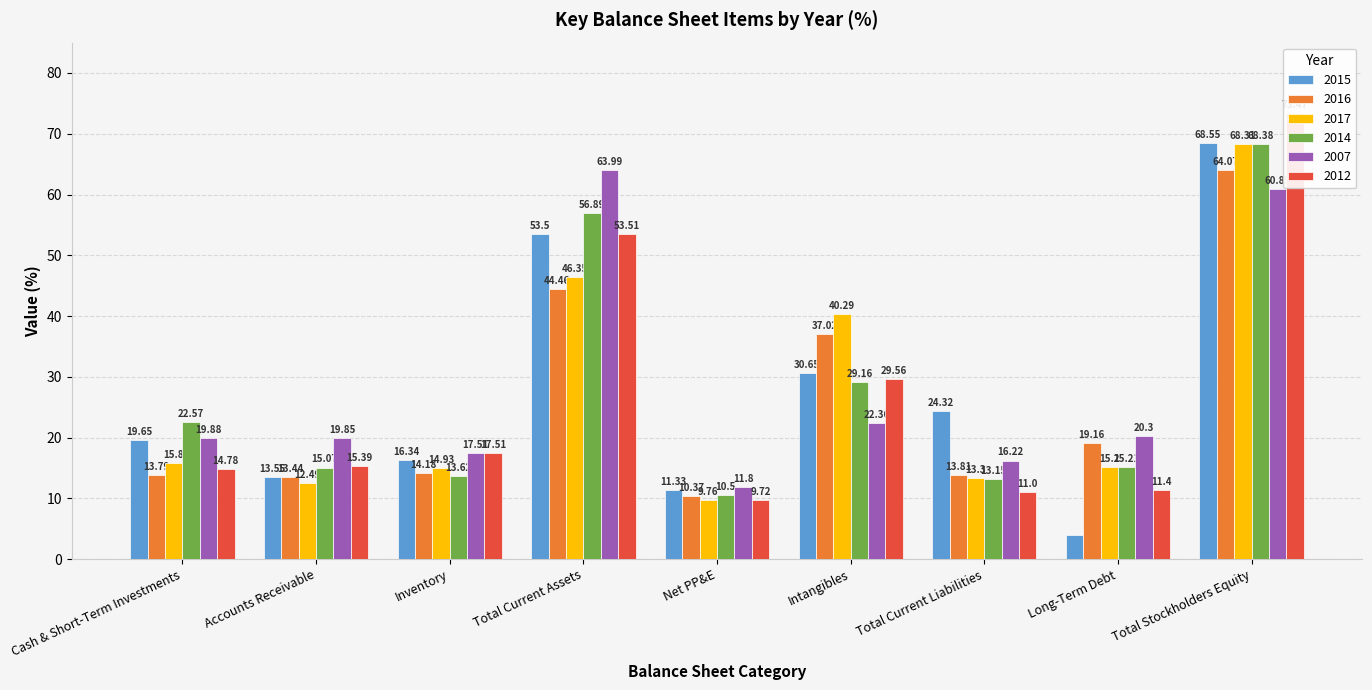

What is the value of the 2014 bar at the 4th from the left?

56.9